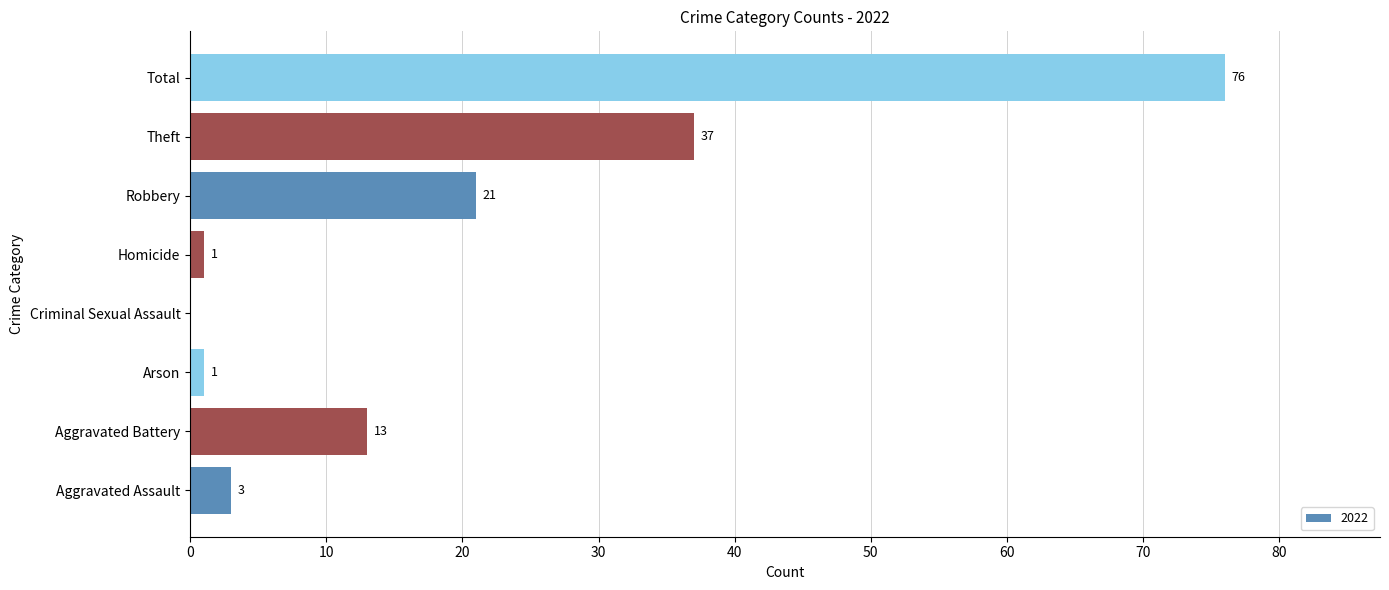

Reading top to bottom, transcribe all the data shown in this chart.

Total=76	Theft=37	Robbery=21	Homicide=1	Criminal Sexual Assault=0	Arson=1	Aggravated Battery=13	Aggravated Assault=3